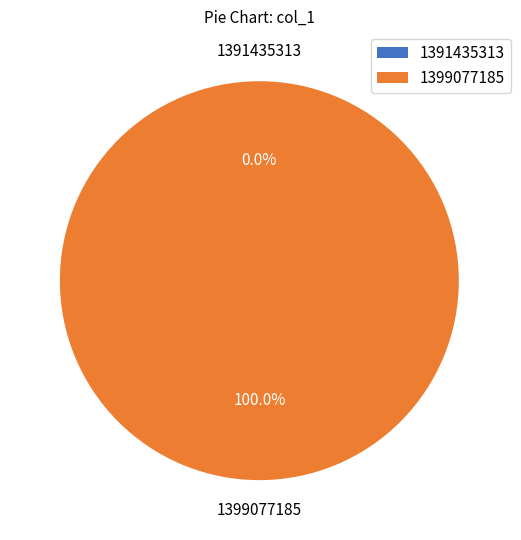

Do 1399077185 and 1391435313 together represent more than half of the pie?

Yes